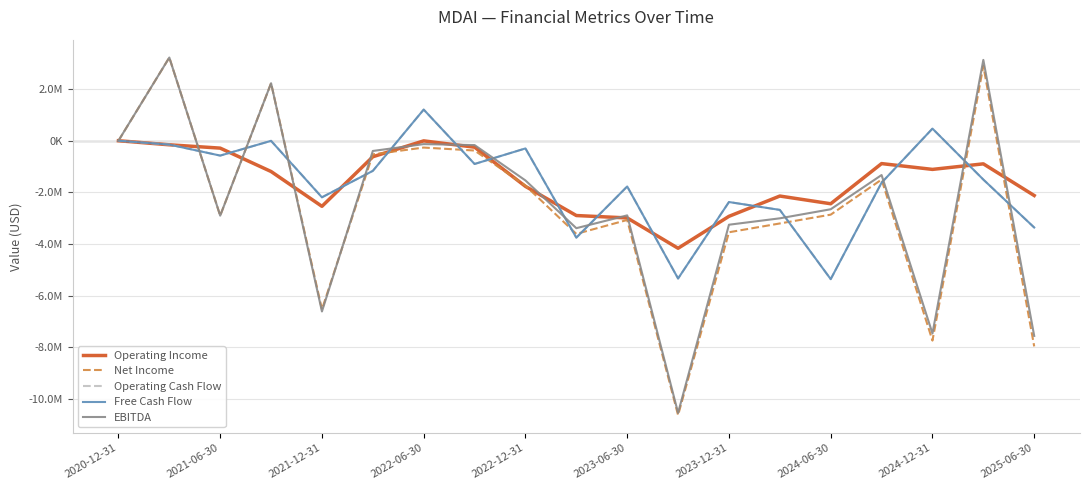

What are all the series names shown in the legend?

Operating Income, Net Income, Operating Cash Flow, Free Cash Flow, EBITDA